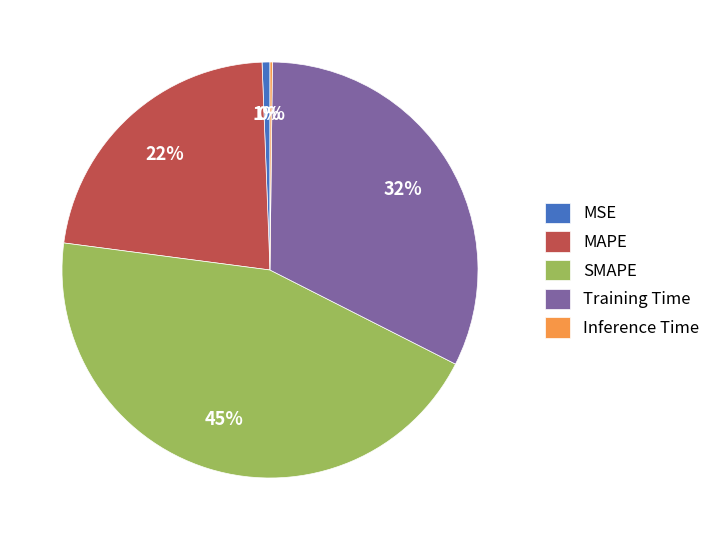

Which slice is the largest?

SMAPE